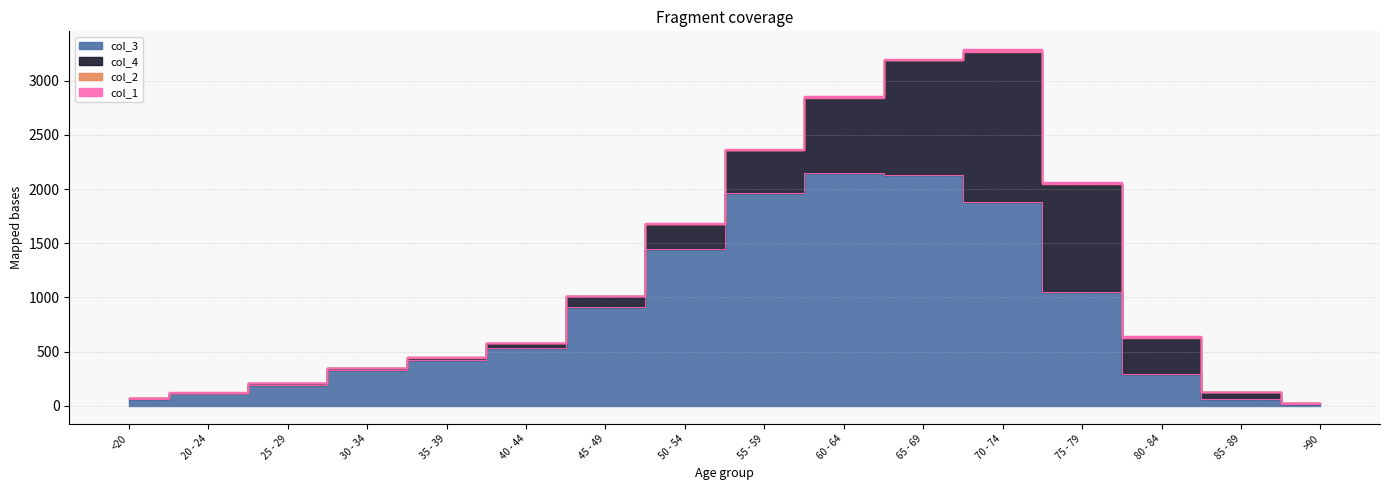

How many categories are shown in the chart?

16